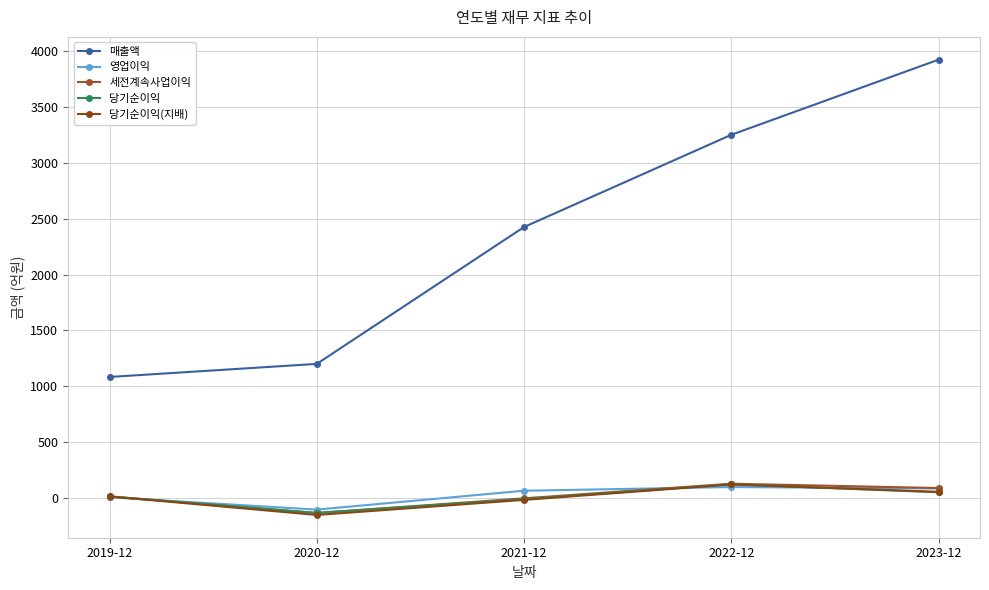

In 당기순이익, how many points are lower than both neighbors (excluding endpoints)?

1